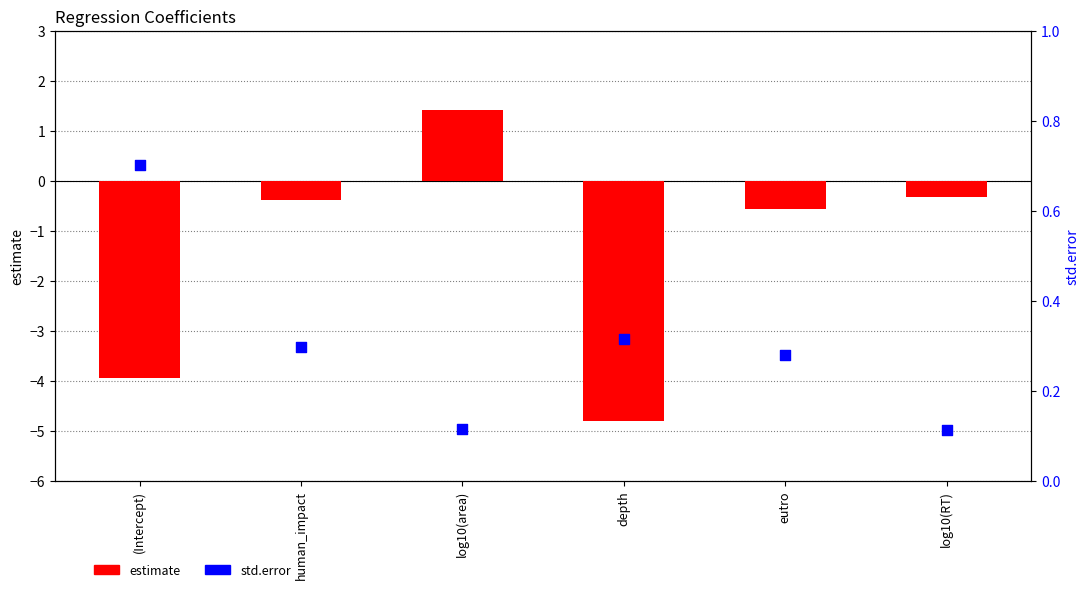

Is the value of std.error at log10(area) greater than the value of estimate at log10(RT)?

Yes